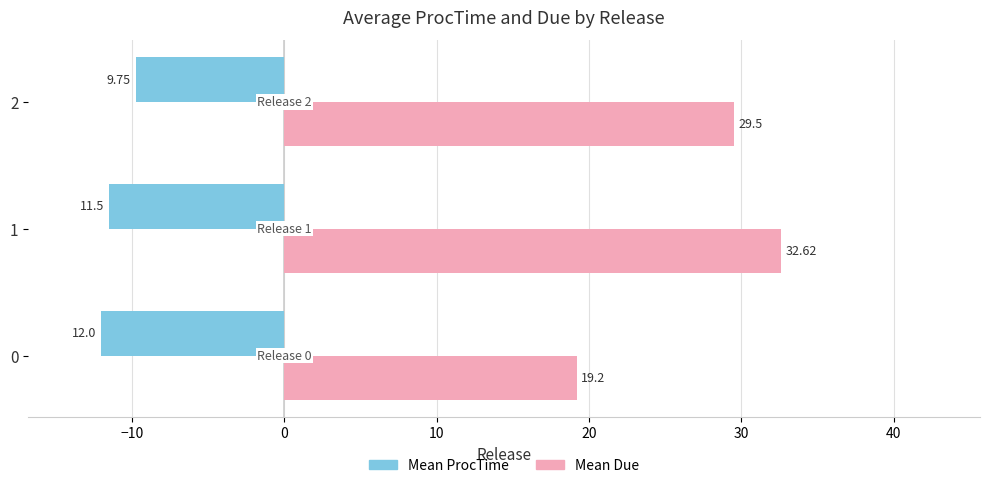

Rank the categories by Mean ProcTime value from lowest to highest.

0, 1, 2